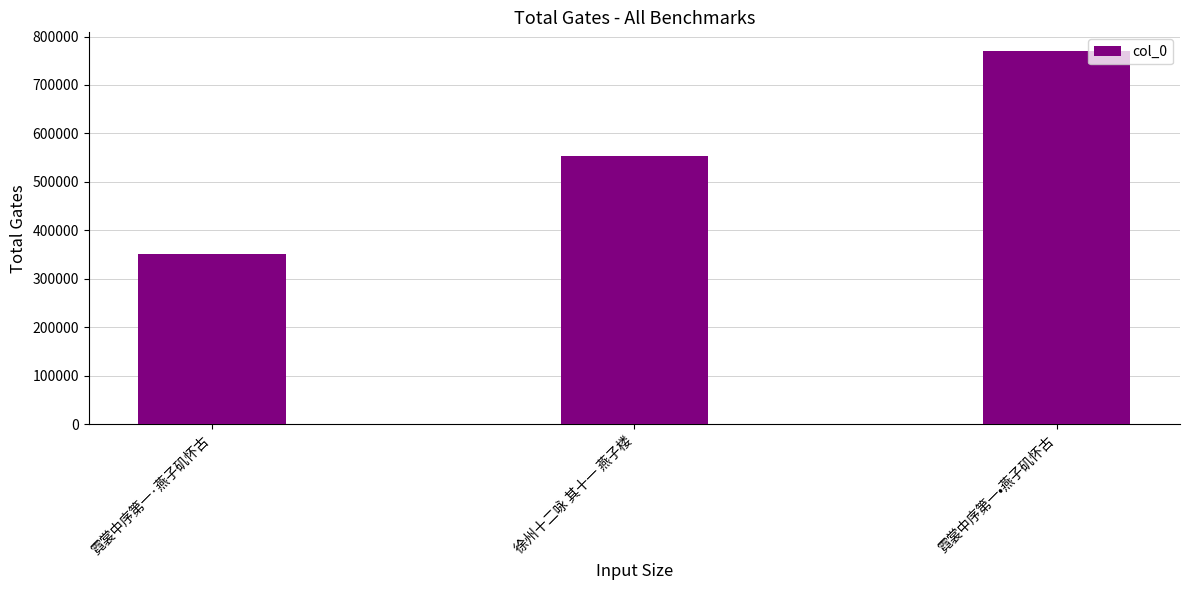

The value at 霓裳中序第一·燕子矶怀古 is 610984. True or false?

False